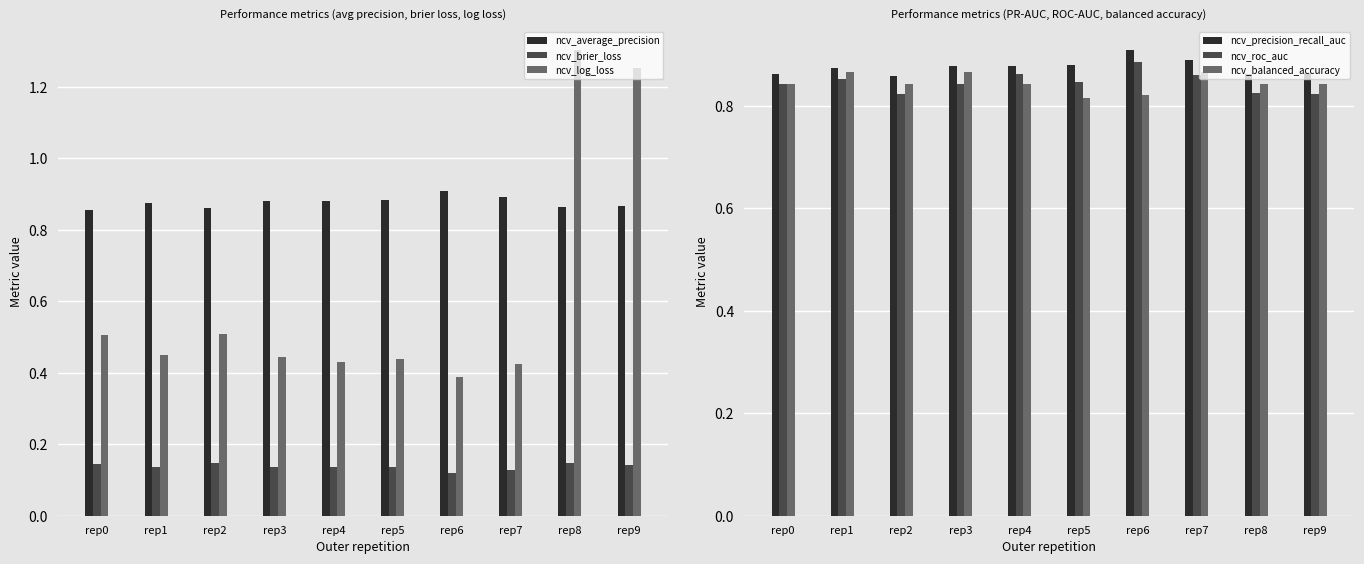

Reading left to right, list all the values displayed in this chart.

ncv_average_precision: 0.9	0.9	0.9	0.9	0.9	0.9	0.9	0.9	0.9	0.9
ncv_brier_loss: 0.1	0.1	0.1	0.1	0.1	0.1	0.1	0.1	0.1	0.1
ncv_log_loss: 0.5	0.5	0.5	0.4	0.4	0.4	0.4	0.4	1.3	1.3
ncv_precision_recall_auc: 0.9	0.9	0.9	0.9	0.9	0.9	0.9	0.9	0.9	0.9
ncv_roc_auc: 0.8	0.9	0.8	0.8	0.9	0.8	0.9	0.9	0.8	0.8
ncv_balanced_accuracy: 0.8	0.9	0.8	0.9	0.8	0.8	0.8	0.9	0.8	0.8